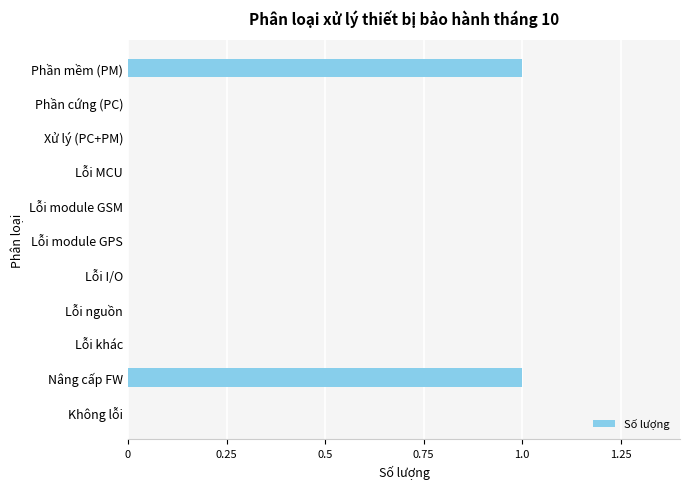

What is the change in value from Lỗi khác to Nâng cấp FW?

+1